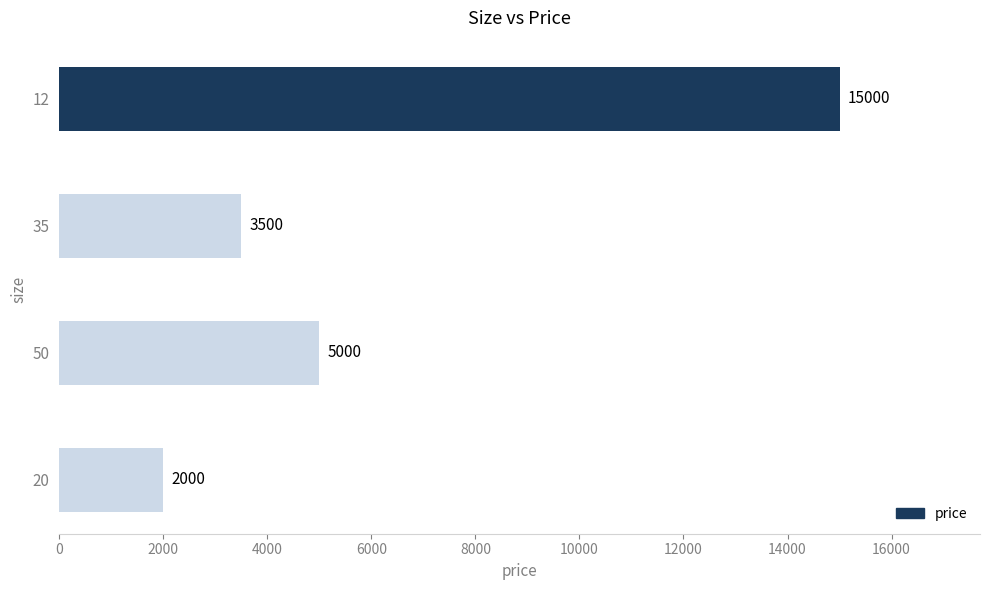

List the labels in order of value, smallest first.

20, 35, 50, 12